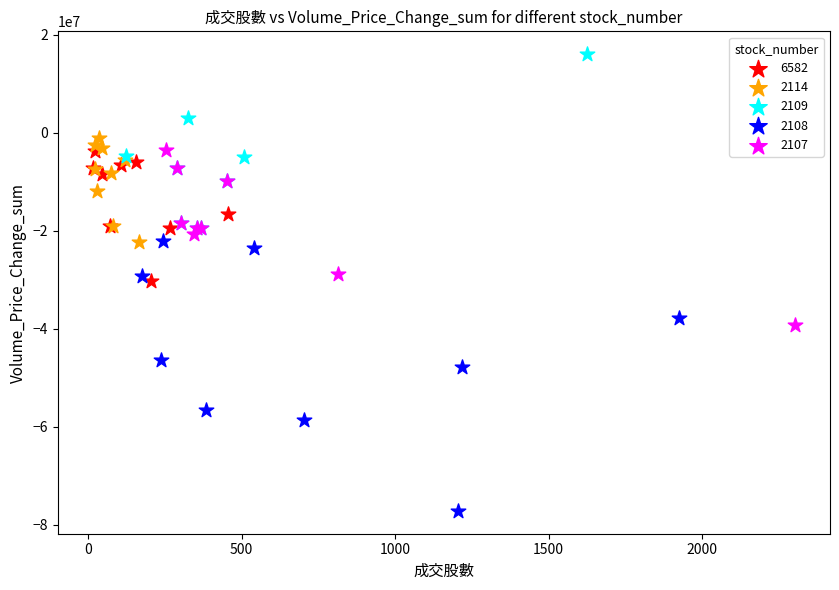

Which series reaches the maximum Y coordinate?

2109